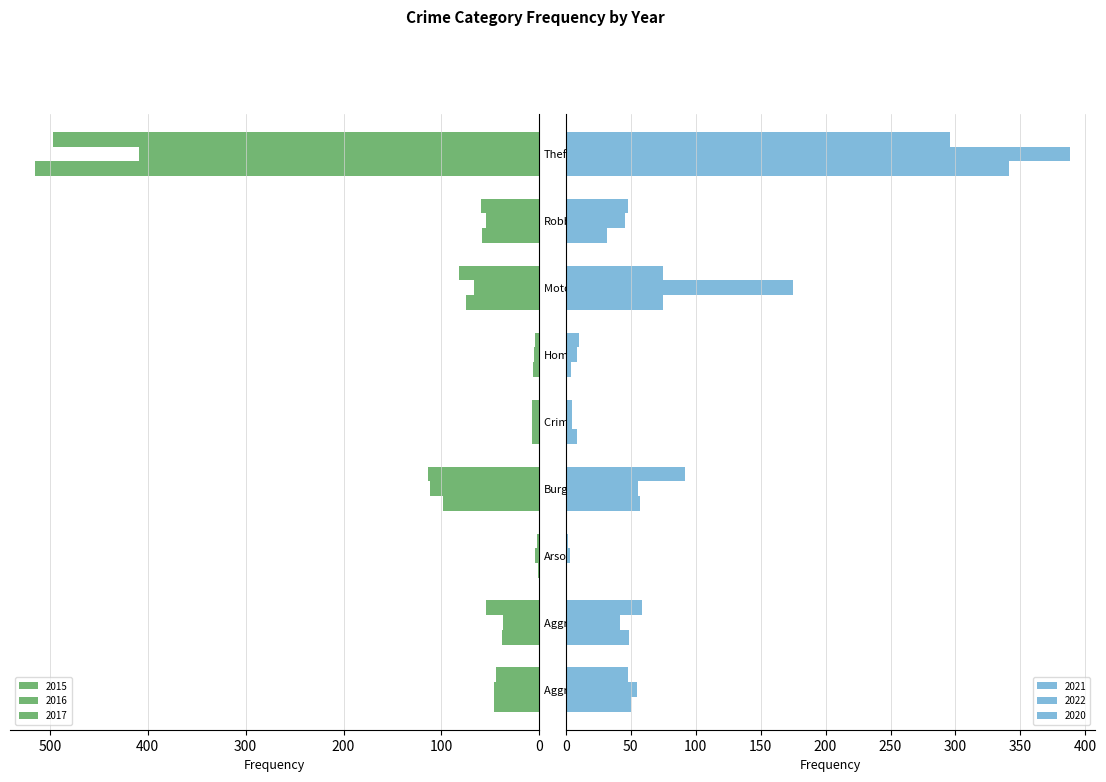

True or false: 2015 has a value of 98 at Burglary.

True